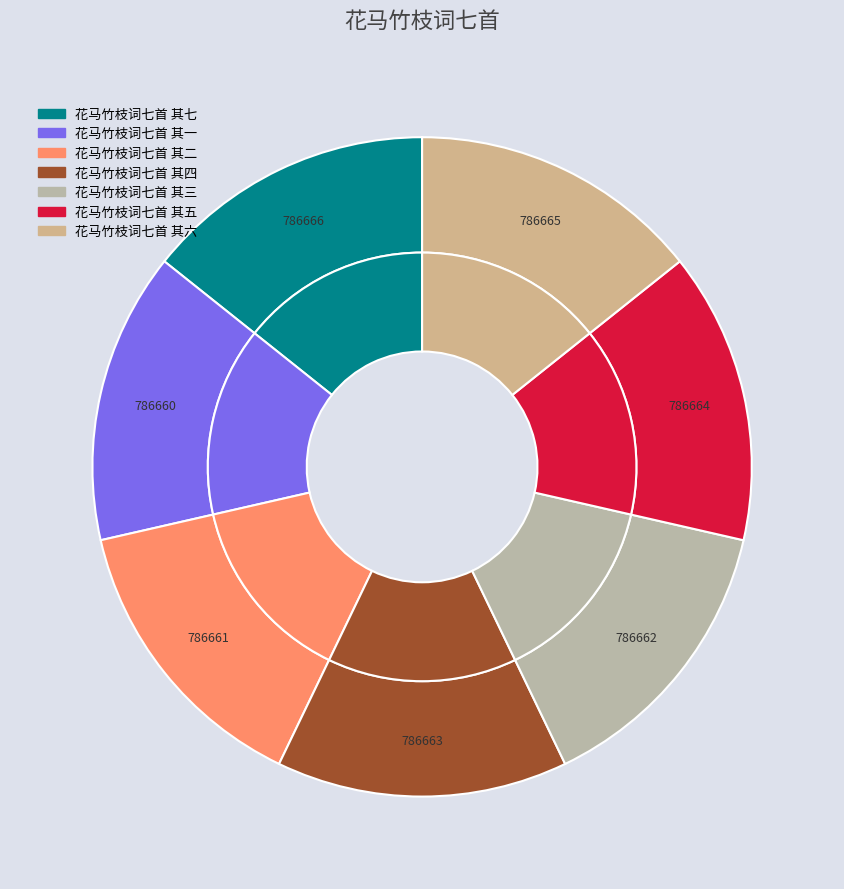

To the nearest percent, what percentage of the pie is 花马竹枝词七首 其五?

14%